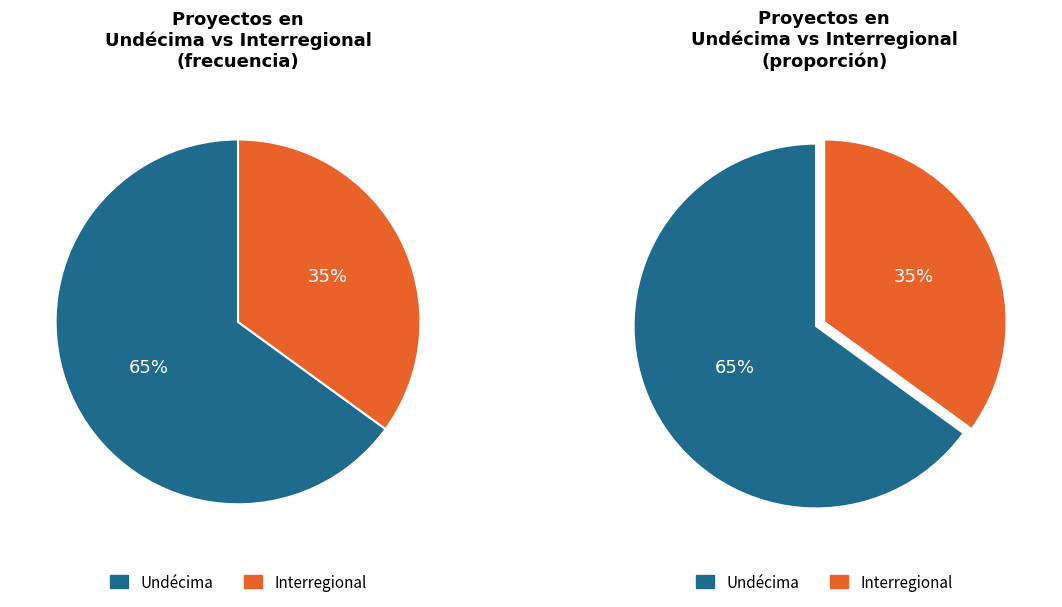

Which has a higher value, Undécima or Interregional?

Undécima